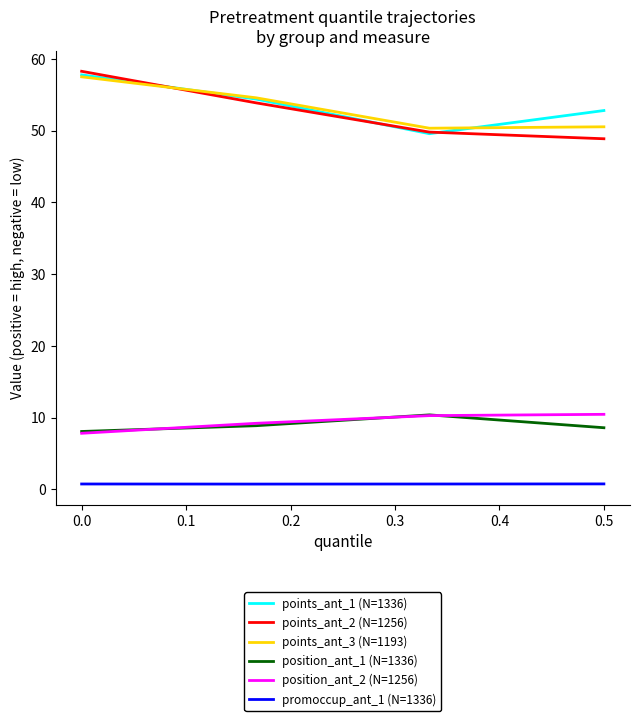

Which series has the widest spread of values?

points_ant_2 (N=1256)